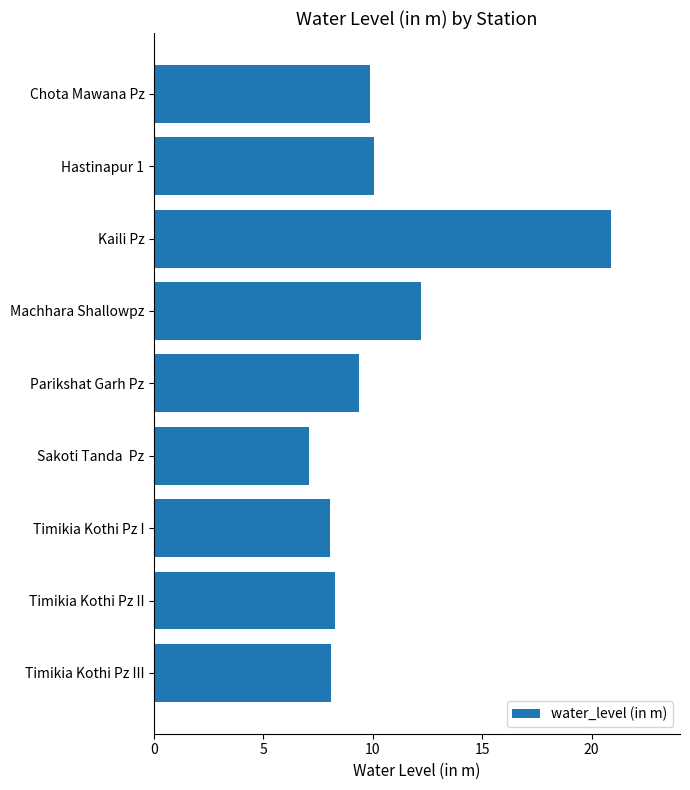

Read the value at Timikia Kothi Pz II.

8.3